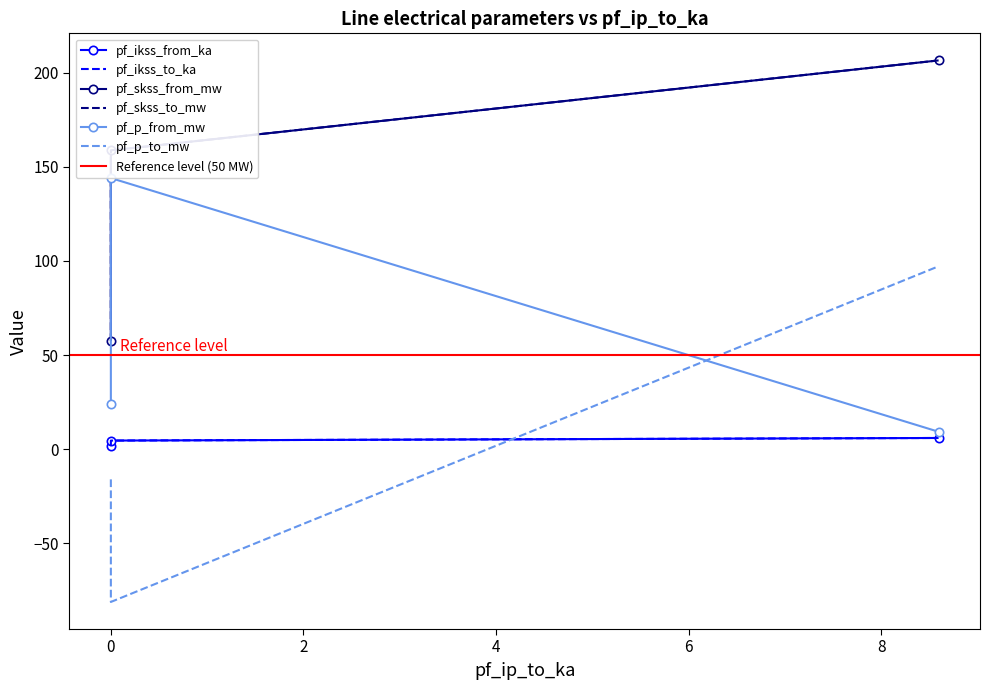

What is the minimum value for pf_p_to_mw?

-81.1